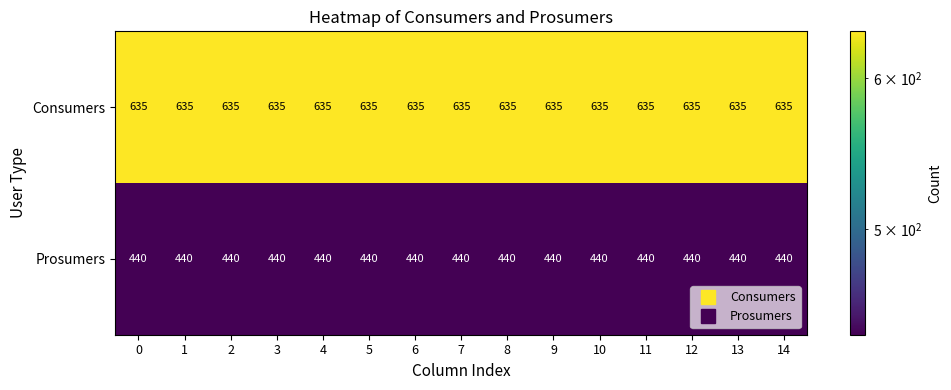

True or false: Consumers has a value of 635 at 8.

True